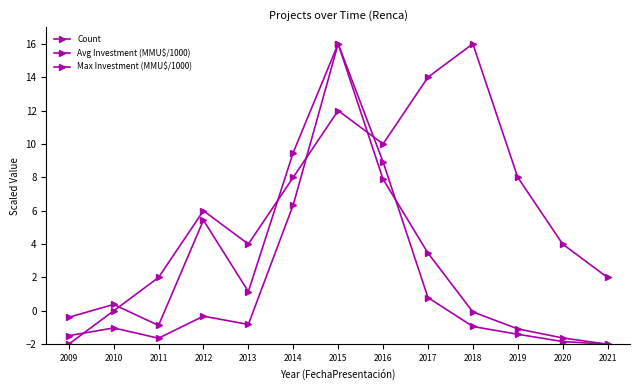

What is the difference between the Avg Investment (MMU$/1000) values at 2013 and 2018?

1.2